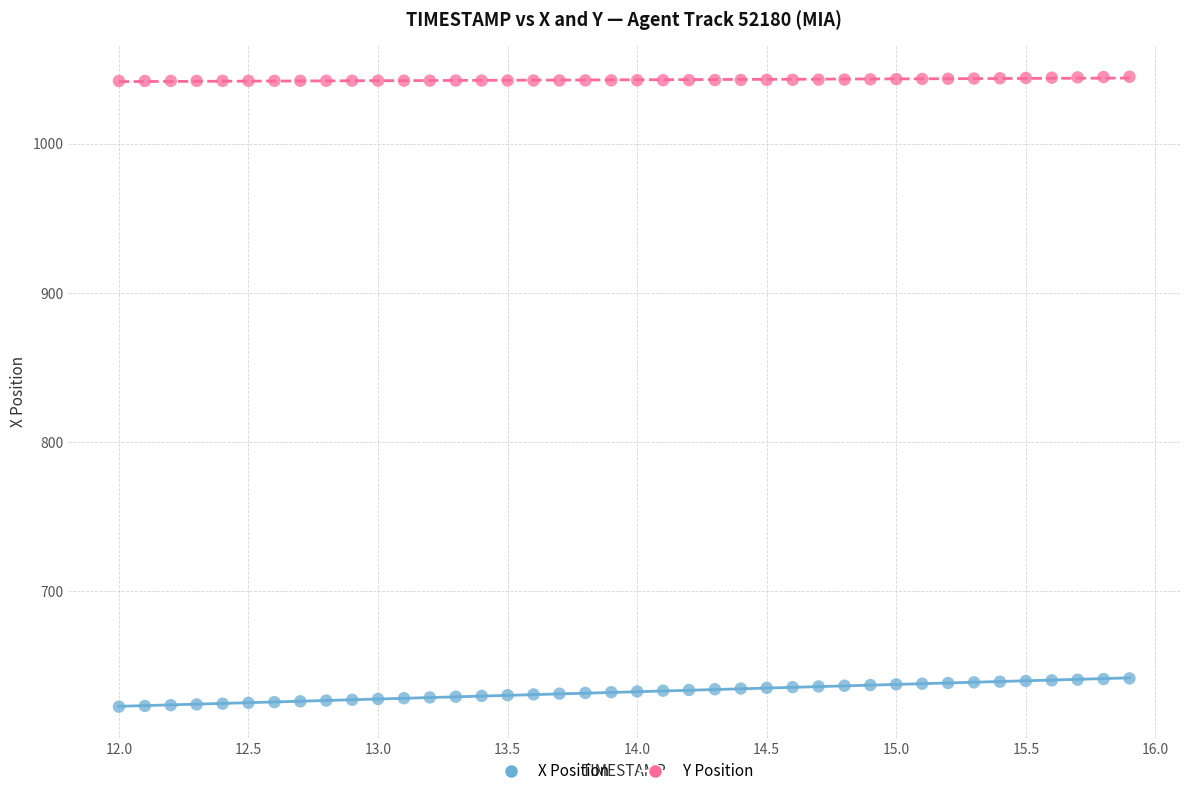

Which series contains the lowest Y value?

X Position